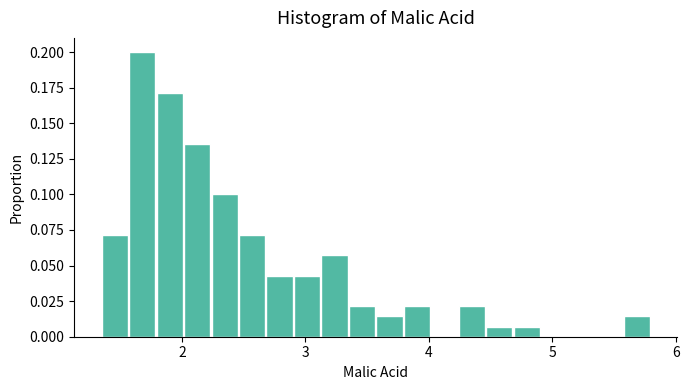

Around what value on the x-axis is the tallest bar? Give the approximate position of its centre, as read against the axis.

1.7